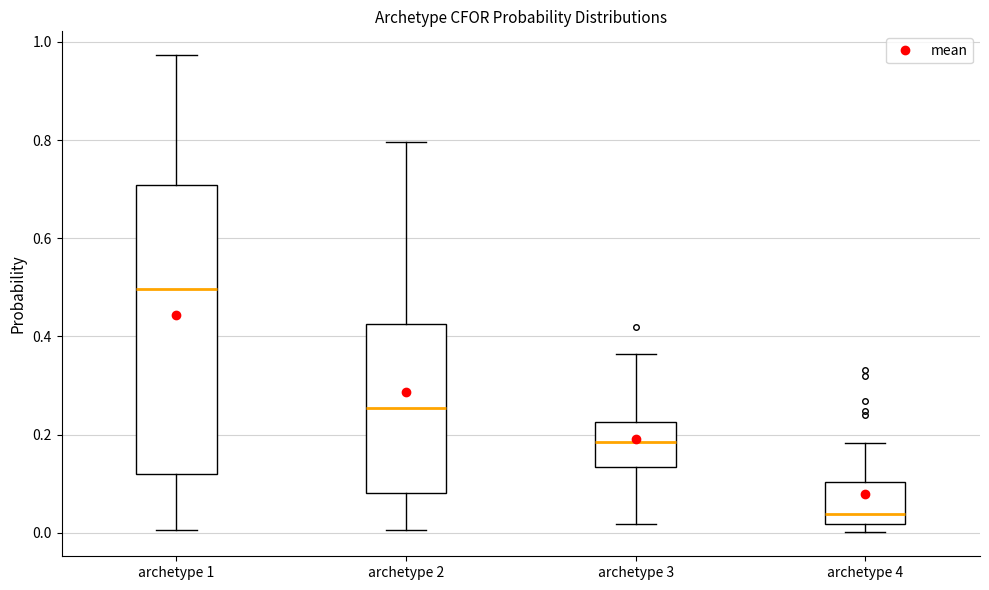

Which box has the highest median line?

archetype 1